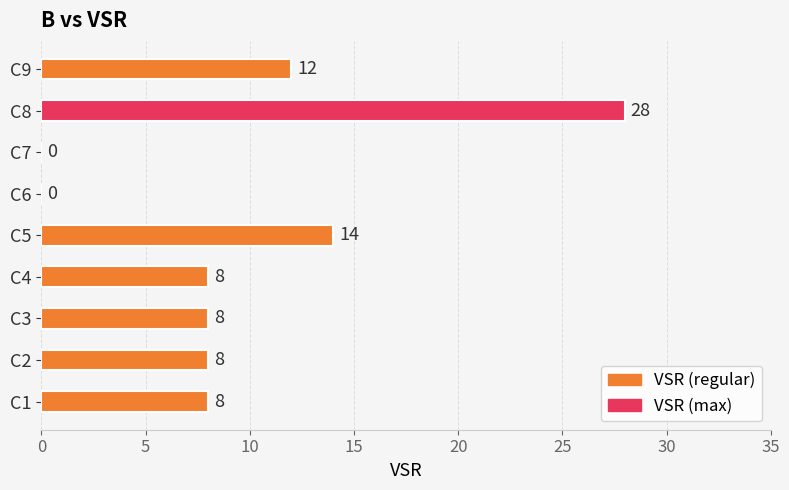

Which label corresponds to the largest value in the chart?

C8